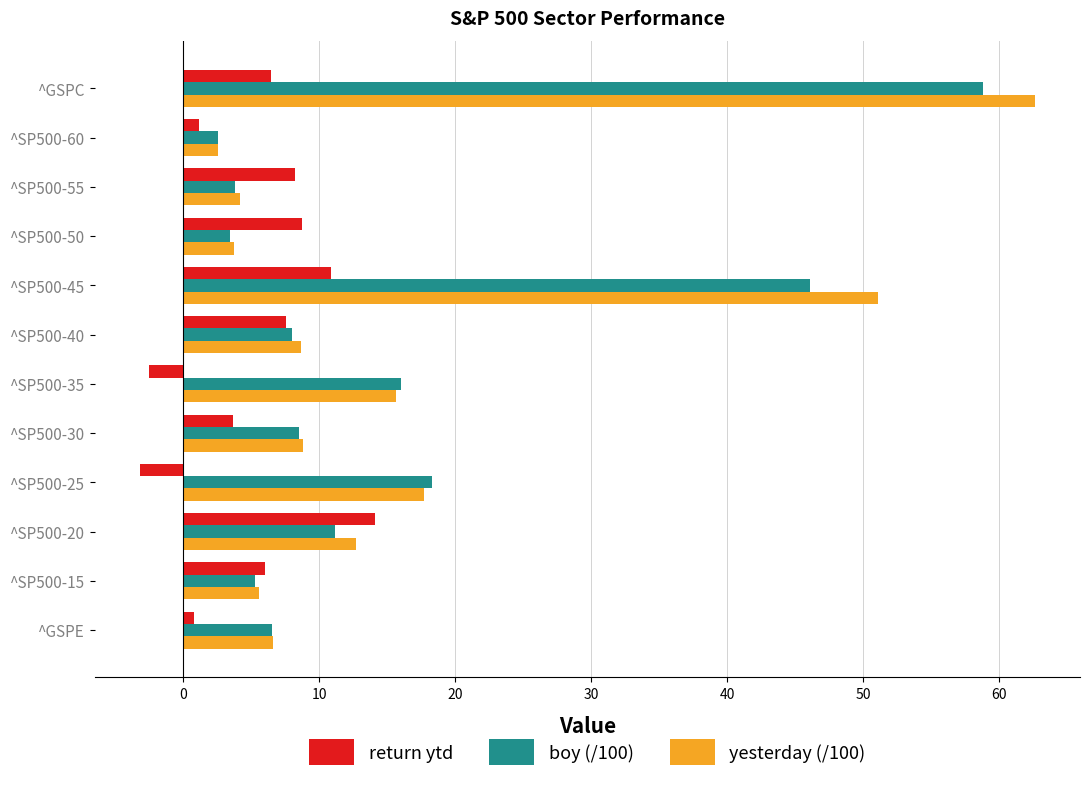

Is the value of yesterday (/100) at ^SP500-25 greater than the value of boy (/100) at ^GSPE?

Yes